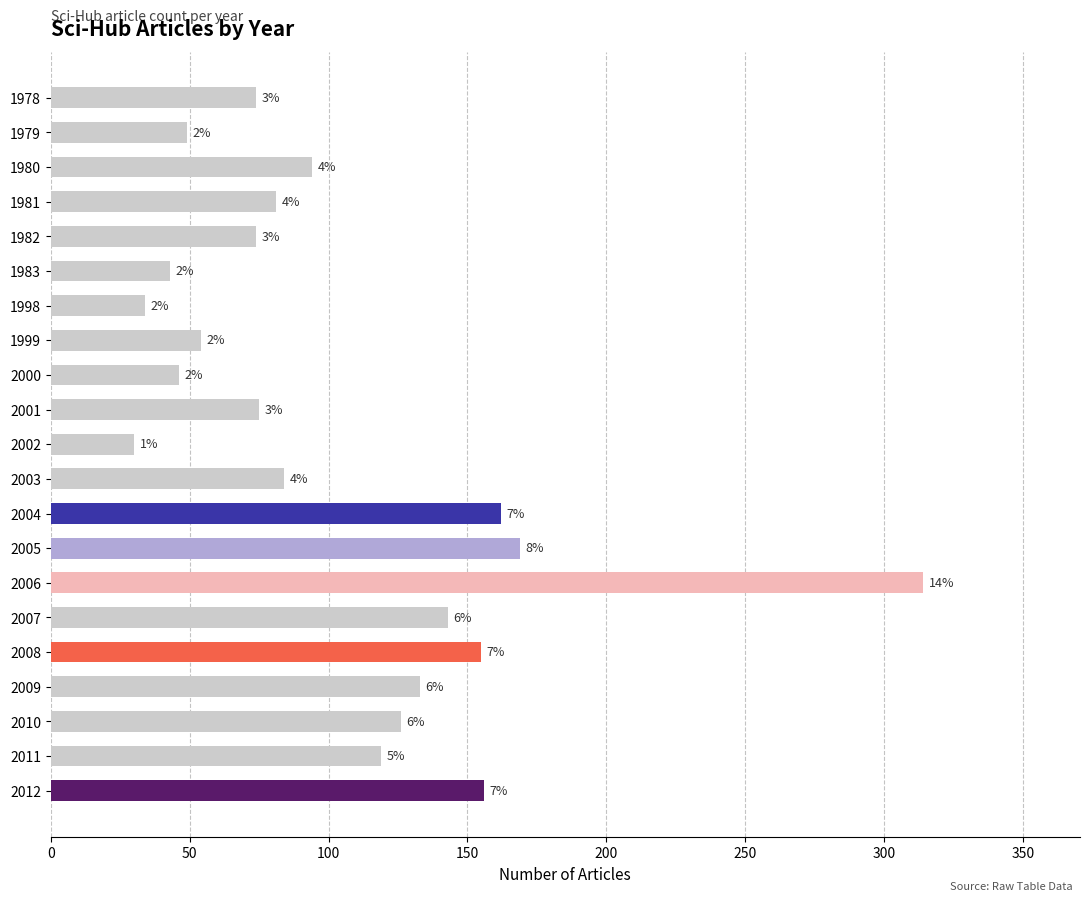

How many bars are there in total?

21